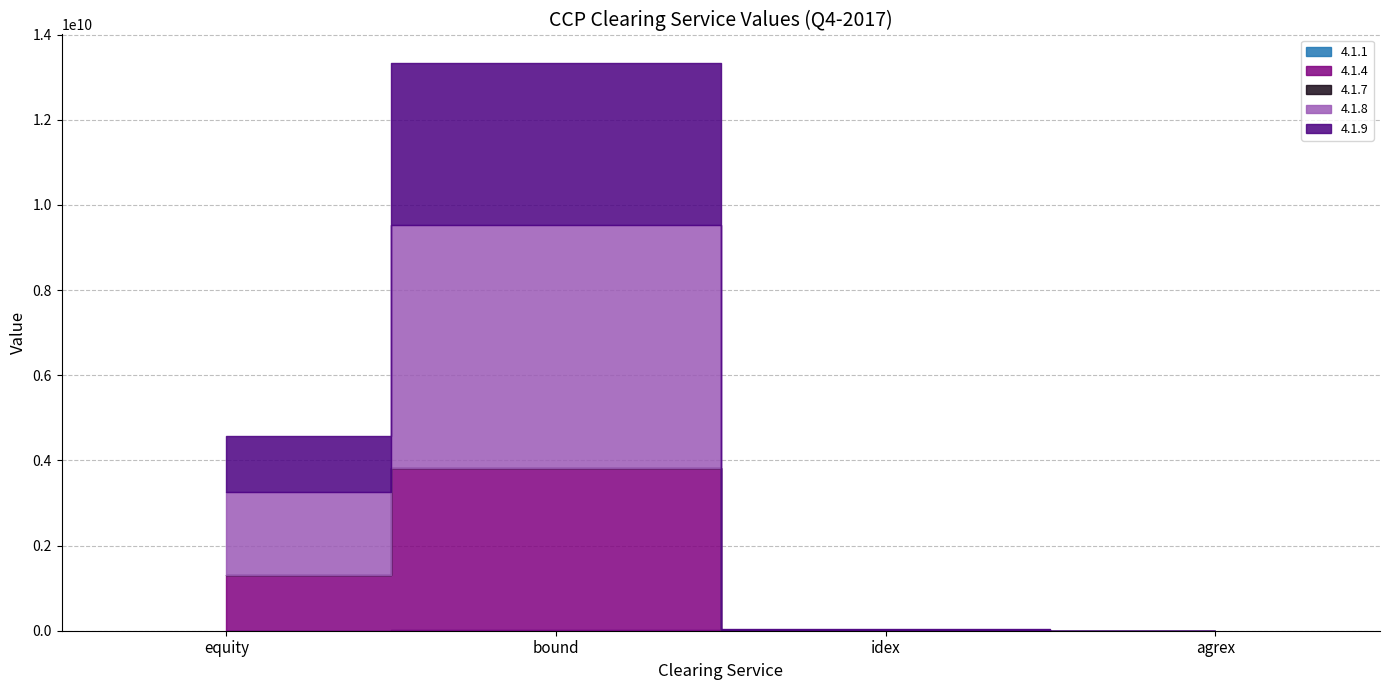

Is it true that 4.1.9 equals 265000.0 at agrex?

True